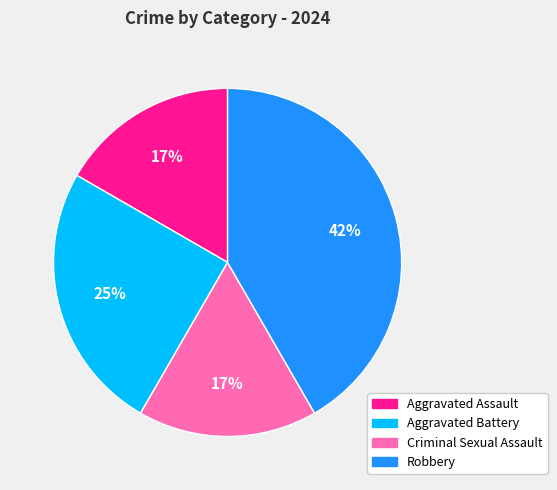

What is the largest slice in the pie chart?

Robbery